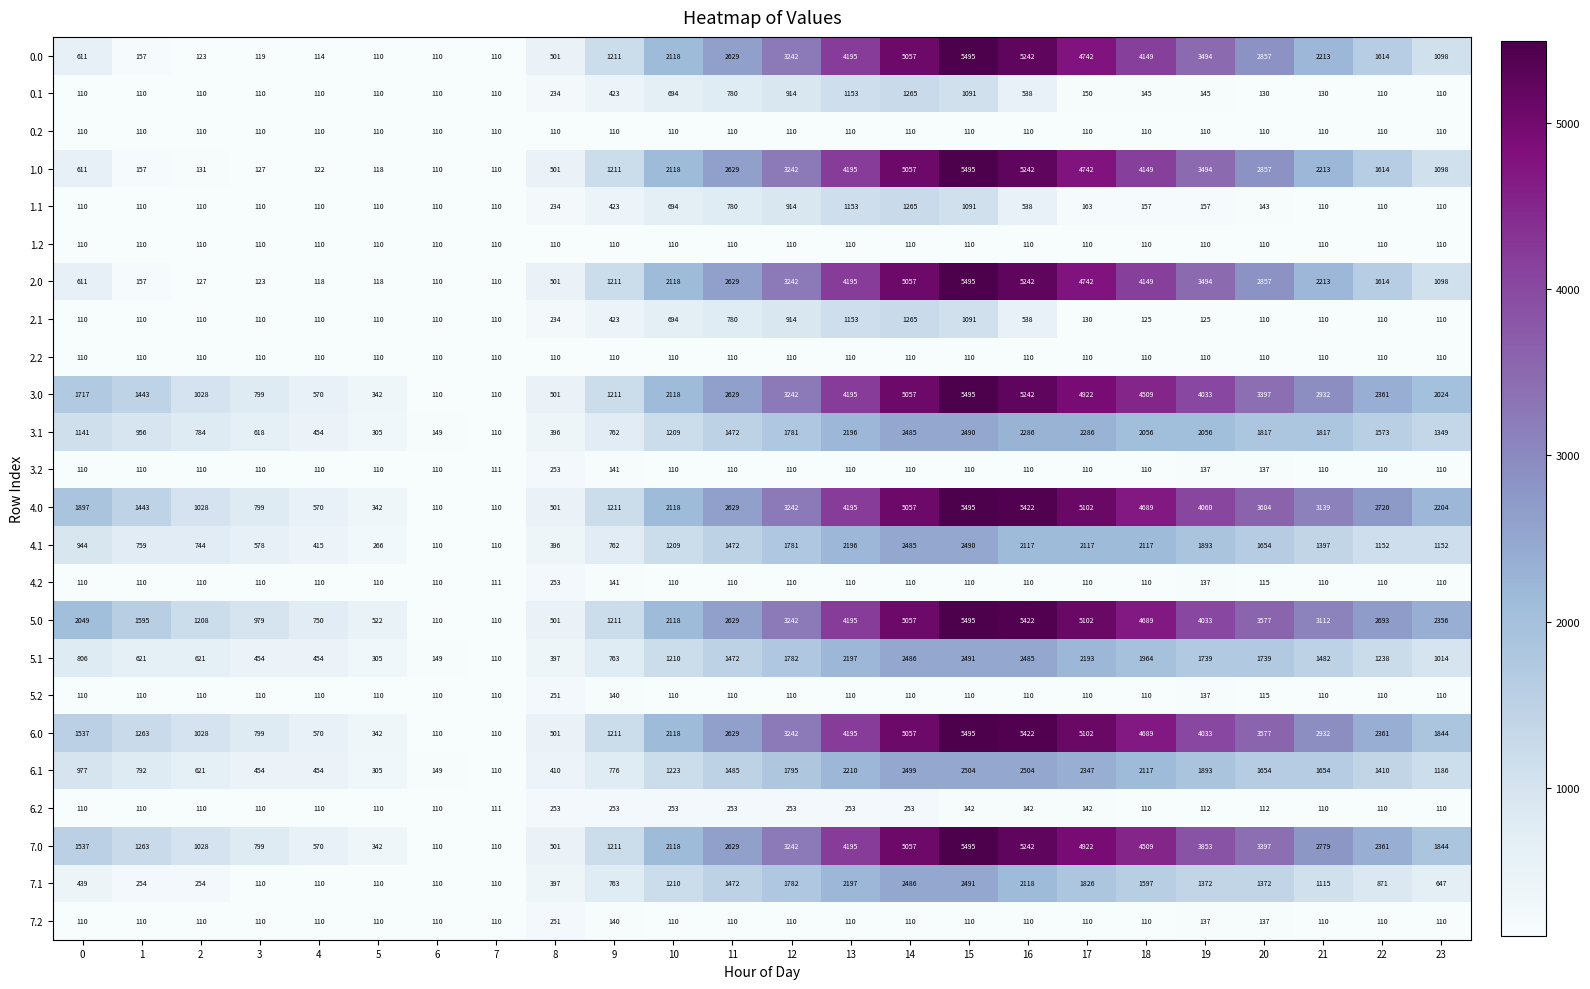

Which category has the highest value in the 7.1 series?

15